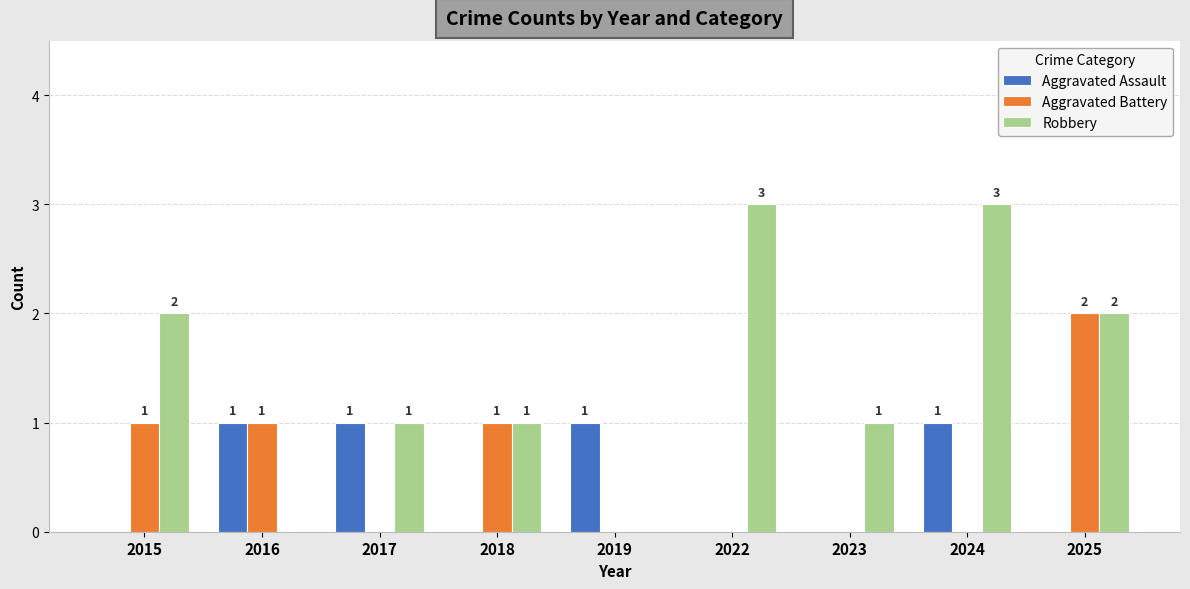

Reading left to right, what are all the values shown in this chart?

Aggravated Assault: 0	1	1	0	1	0	0	1	0
Aggravated Battery: 1	1	0	1	0	0	0	0	2
Robbery: 2	0	1	1	0	3	1	3	2